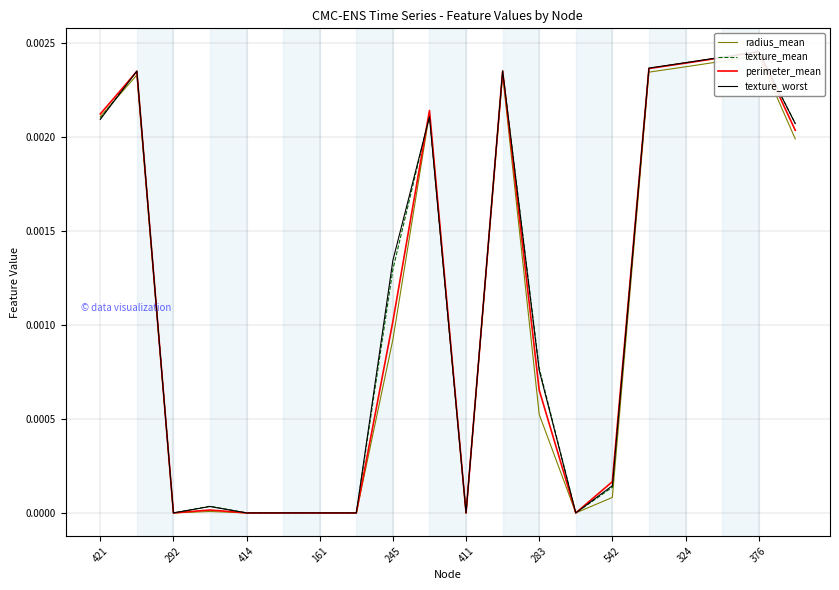

True or false: texture_worst and perimeter_mean cross at least once.

True